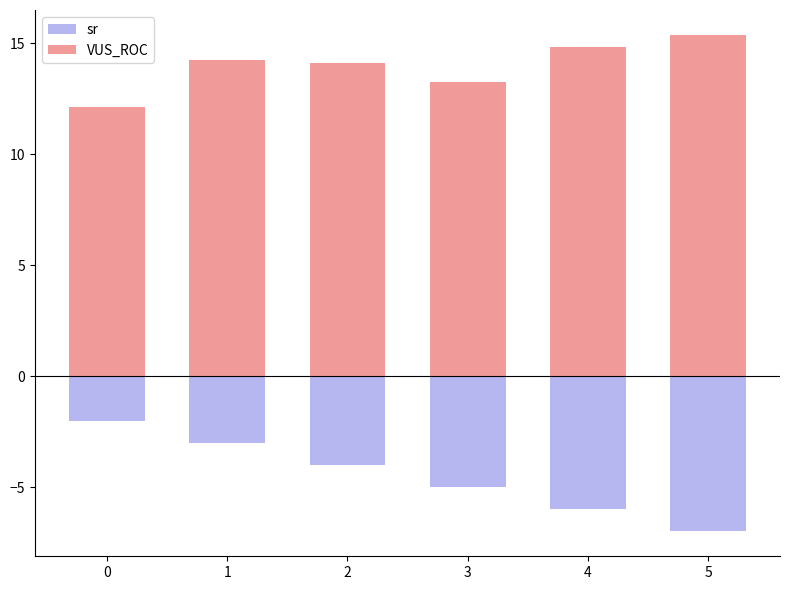

What is the value of the VUS_ROC bar at the 6th from the left?

15.4